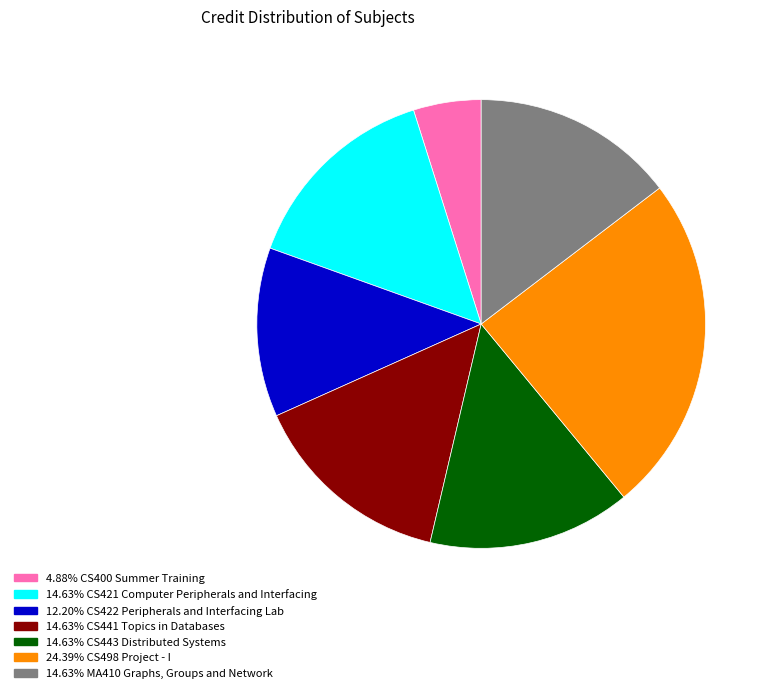

What is the ratio of the value at 14.63% MA410 Graphs, Groups and Network to the value at 14.63% CS421 Computer Peripherals and Interfacing?

1.0